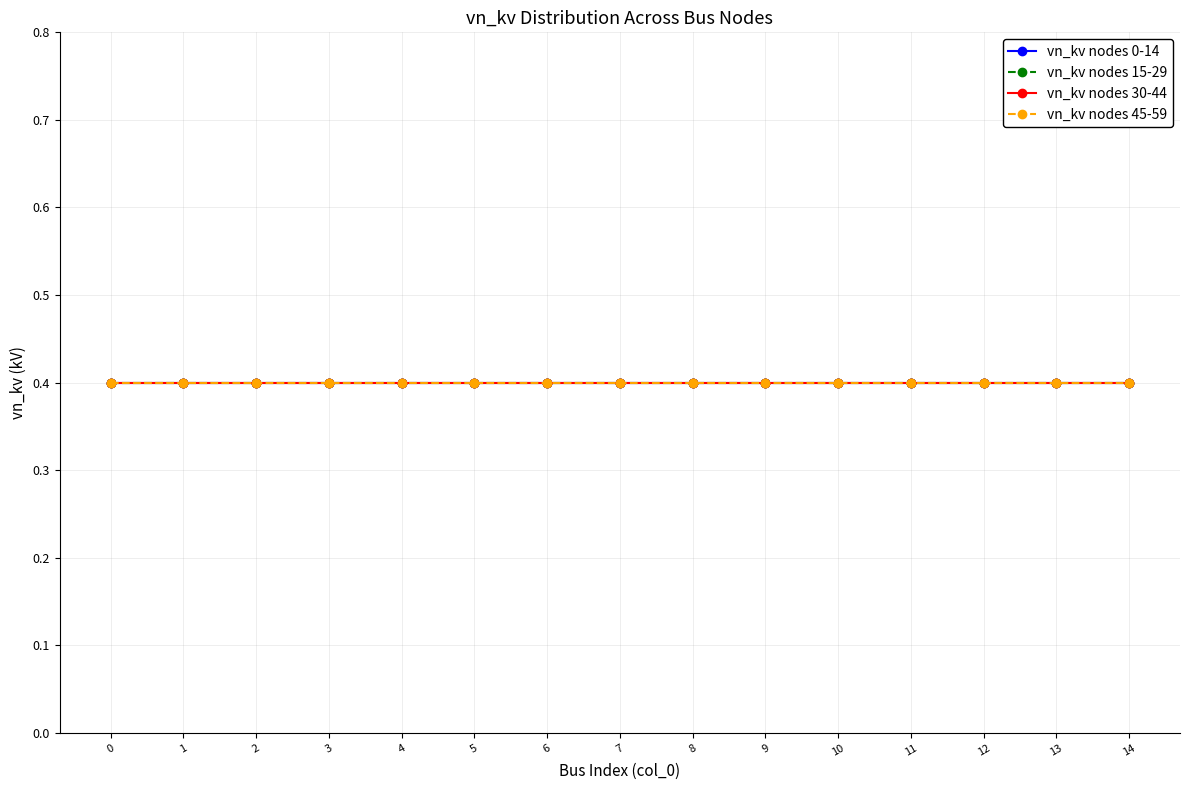

Does the chart have visible grid lines?

Yes